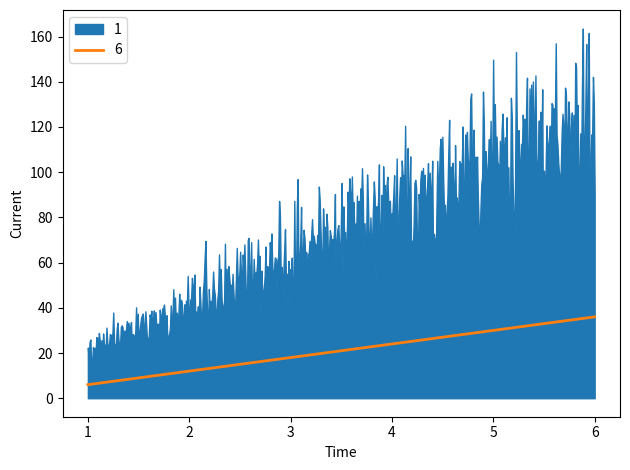

What is the highest value of the 6 series?

36.0